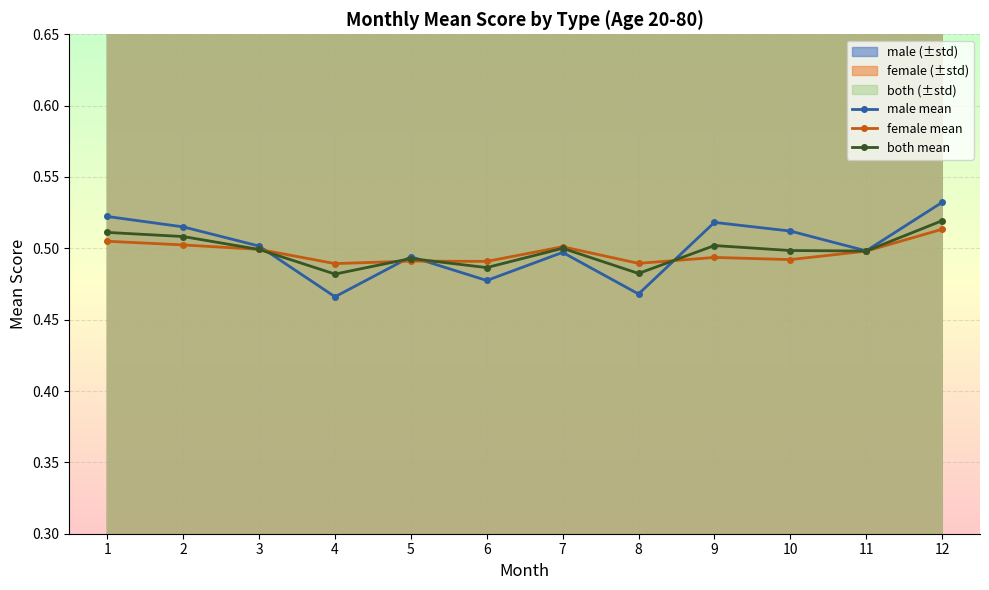

Which series ends up on top after the final intersection of female mean and male mean?

male mean